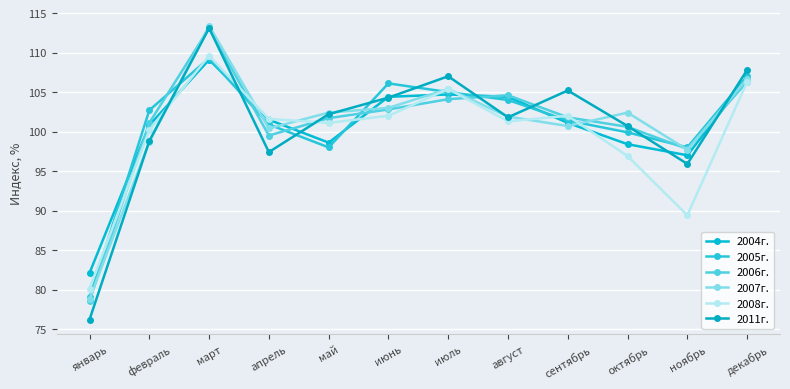

Does the chart have visible grid lines?

Yes